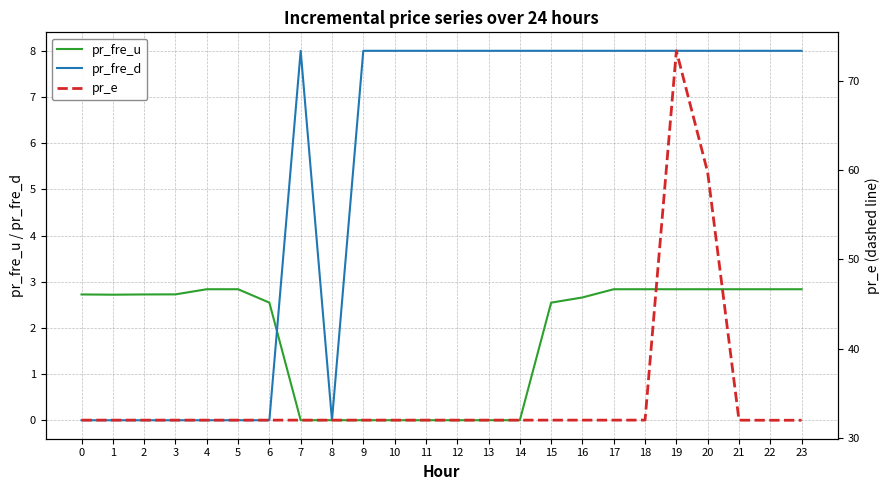

What is the difference between the maximum and minimum values in the pr_fre_u series?

2.8